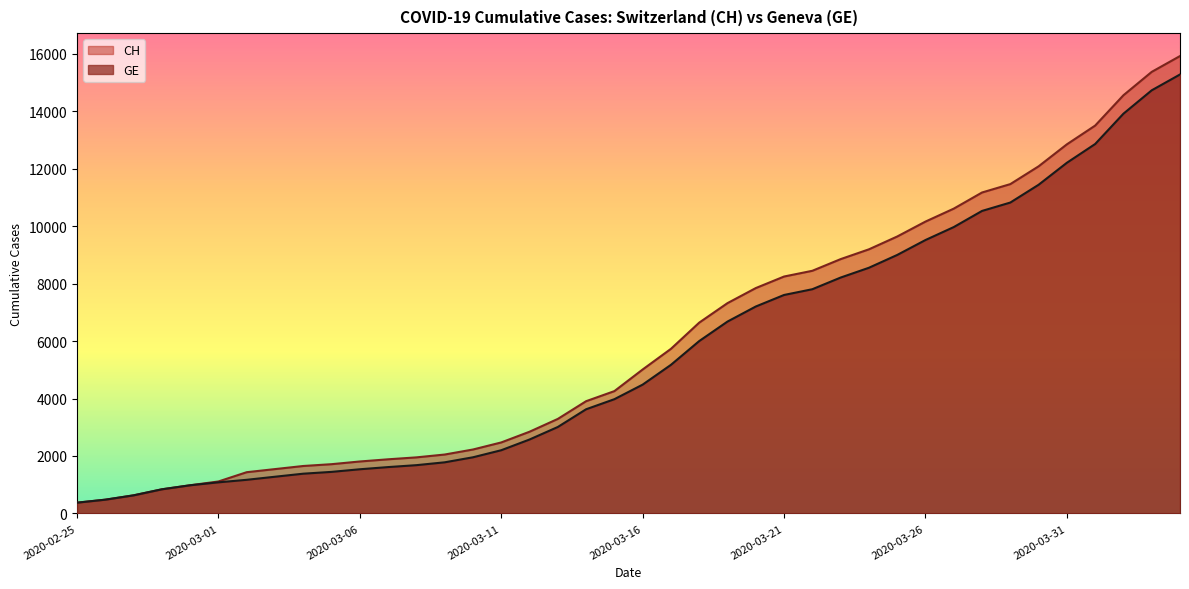

What is the label of the 14th point from the left?

2020-03-09